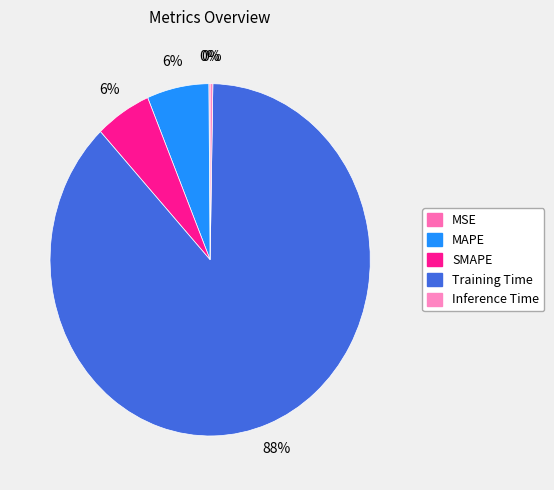

Is it true that SMAPE is 1% of the pie?

False